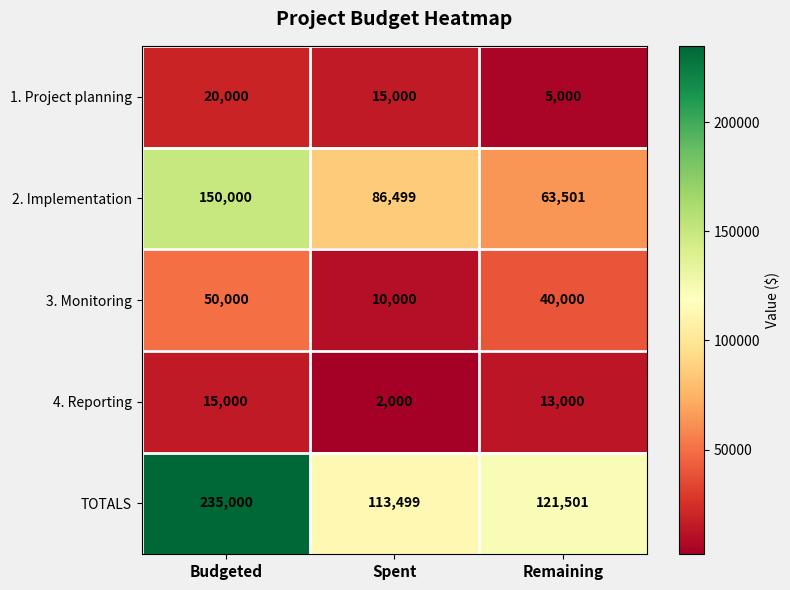

At which label does 4. Reporting reach its minimum?

Spent